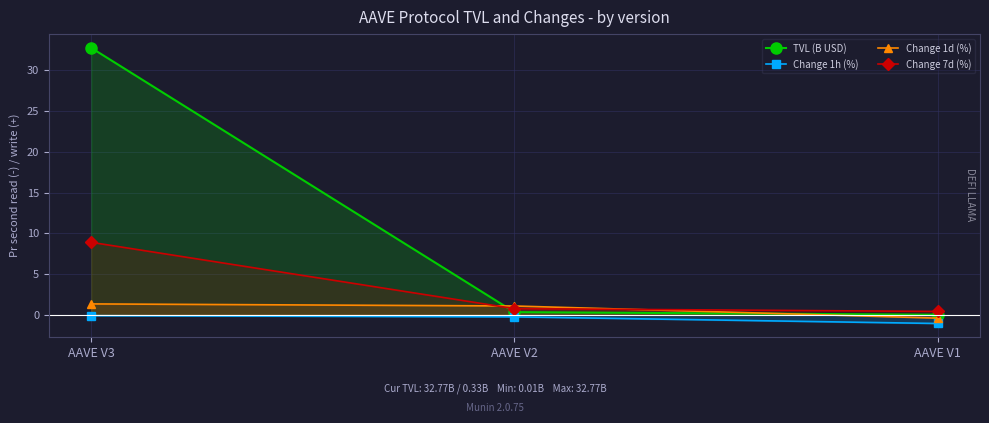

Which series changed the most between AAVE V3 and AAVE V1?

TVL (B USD)